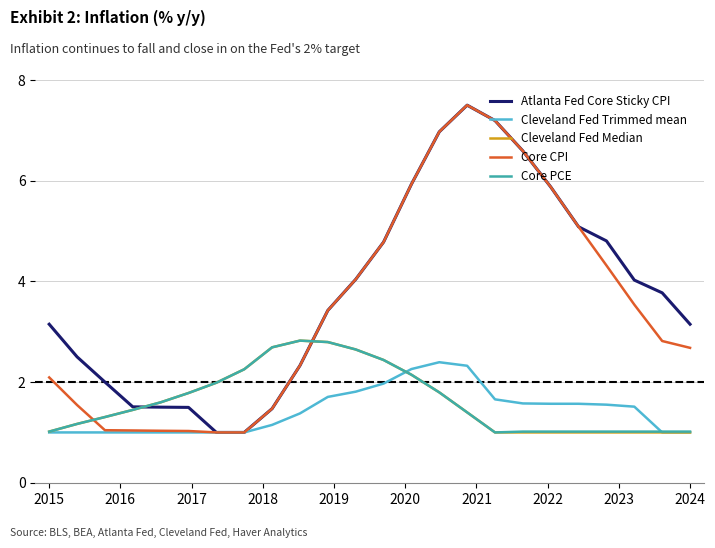

What is the smallest value displayed?

1.0